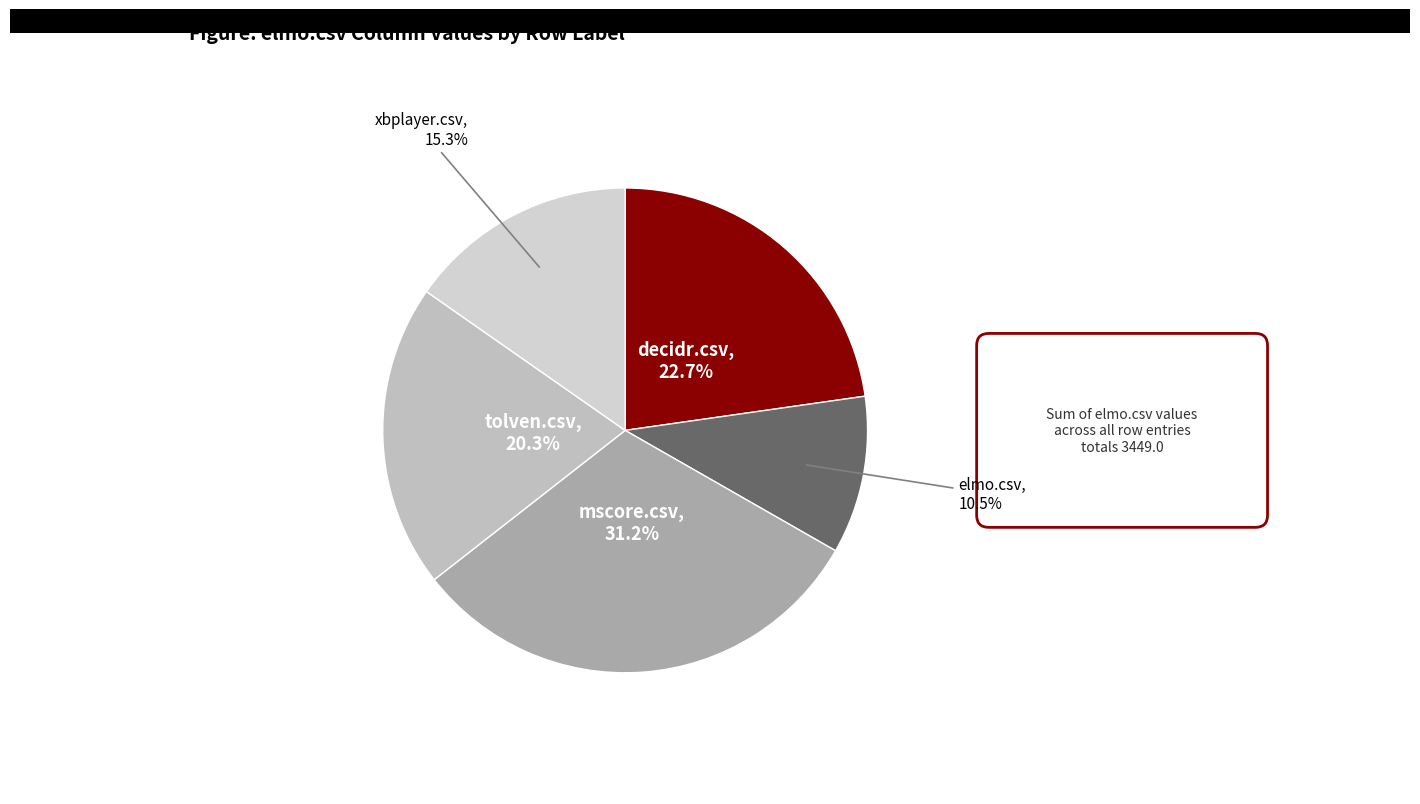

Count the number of slices in the pie.

5